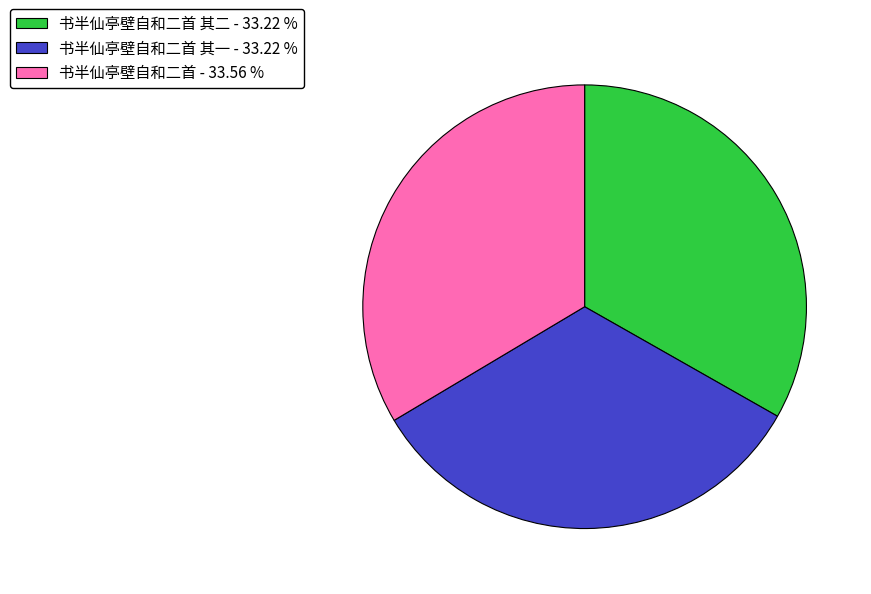

Does 书半仙亭壁自和二首 - 33.56 % account for over 50% of the chart?

No